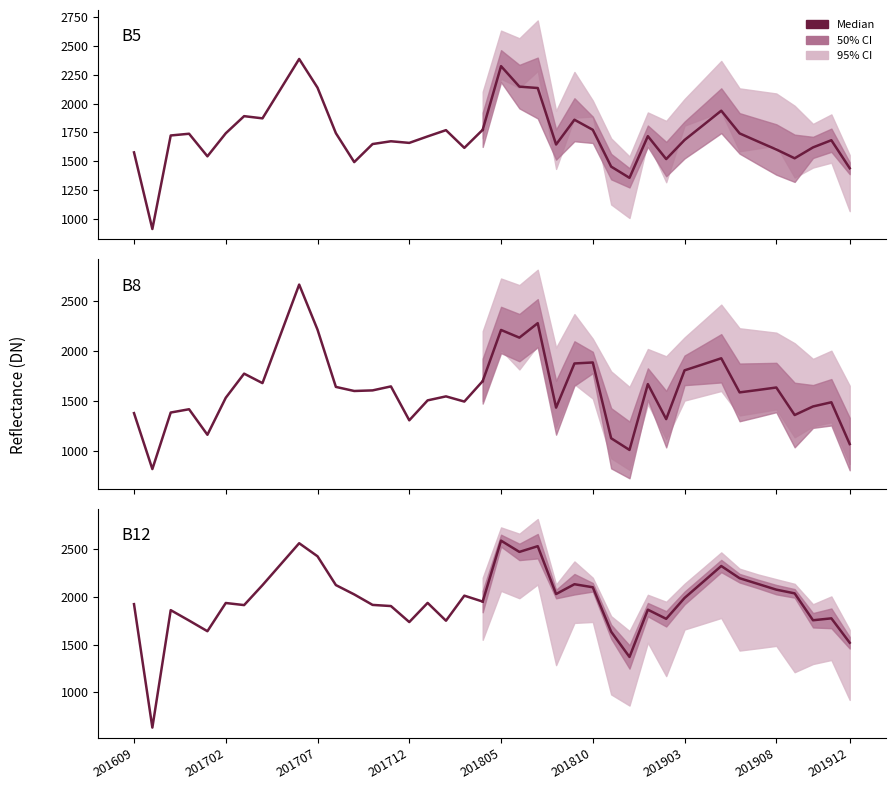

What is the sum of the B12 values at 14 and 13?

3822